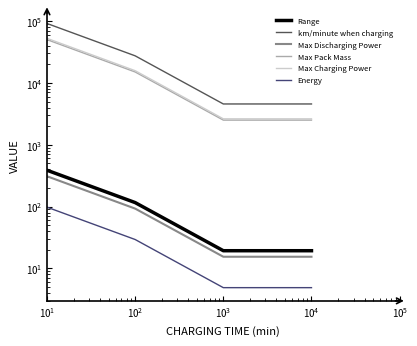

What is the sum of all Max Discharging Power values?

433.4